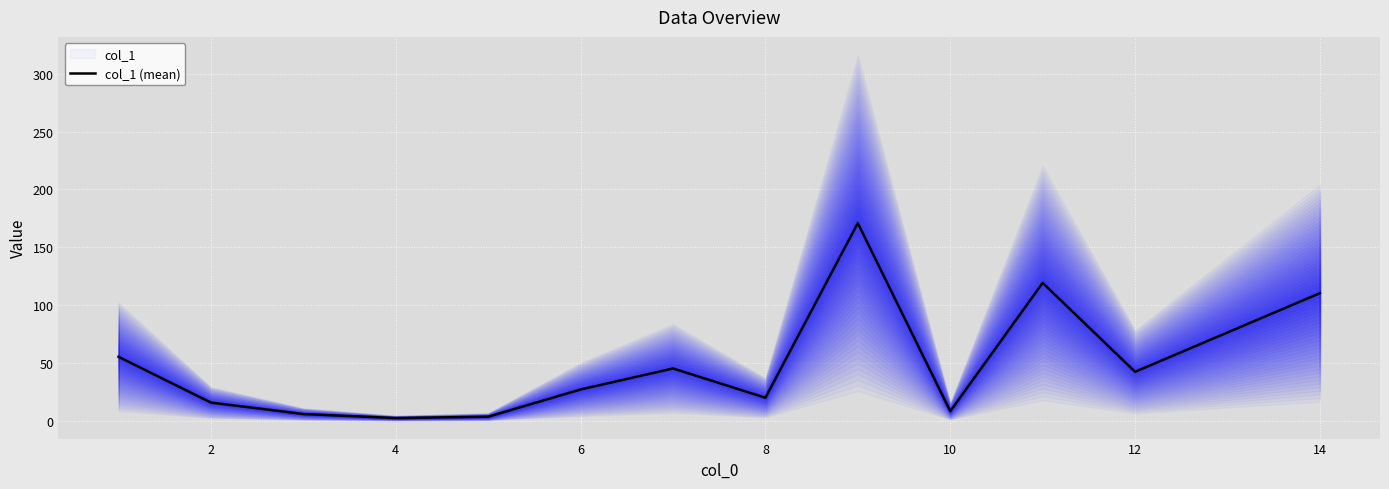

Reading right to left, what are all the values shown in this chart?

110.3	42.3	119.2	8.2	170.9	19.9	45.2	27.0	3.5	2.3	5.8	15.7	55.3